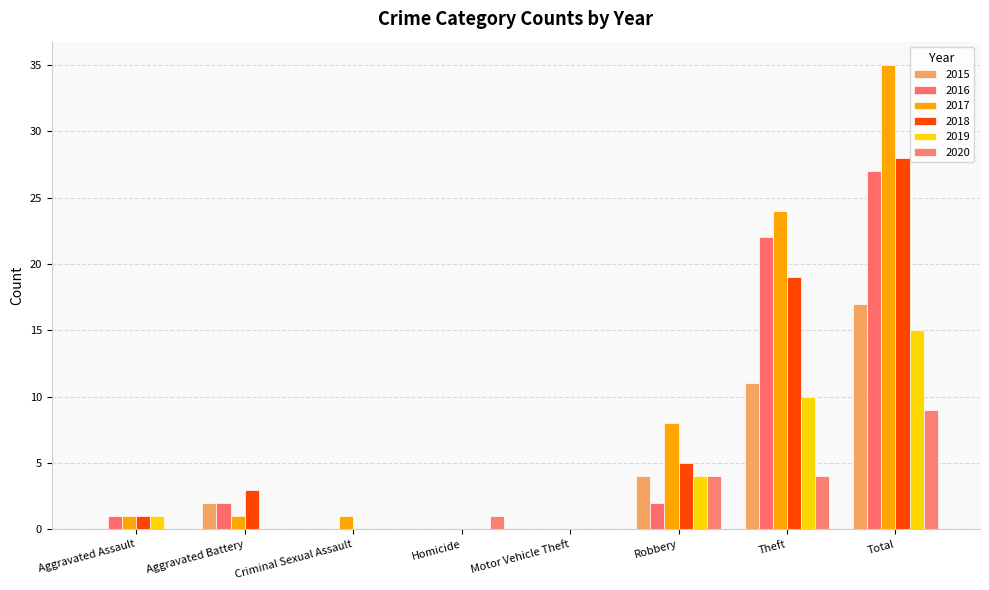

Count the number of categories in the chart.

8